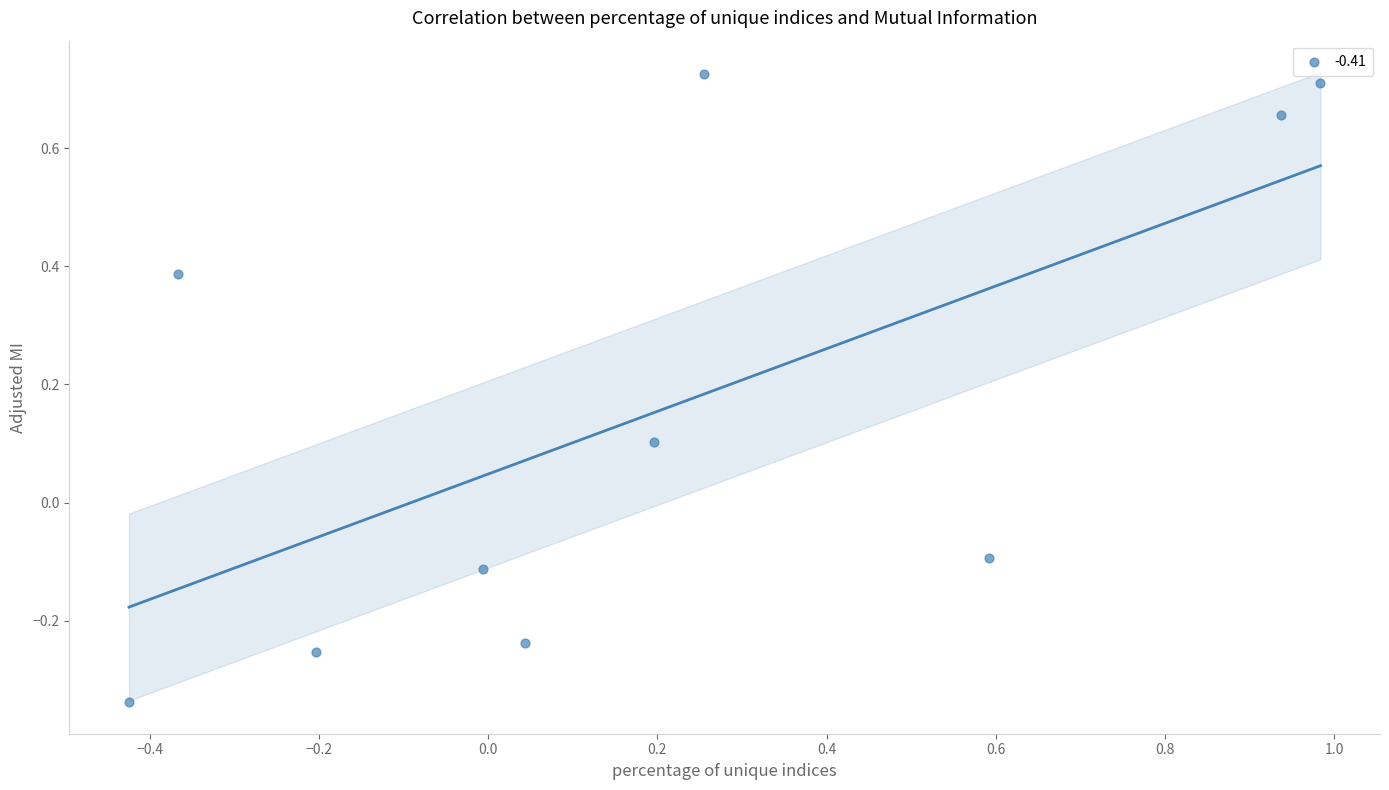

What is the range of Y values (max minus min)?

1.1